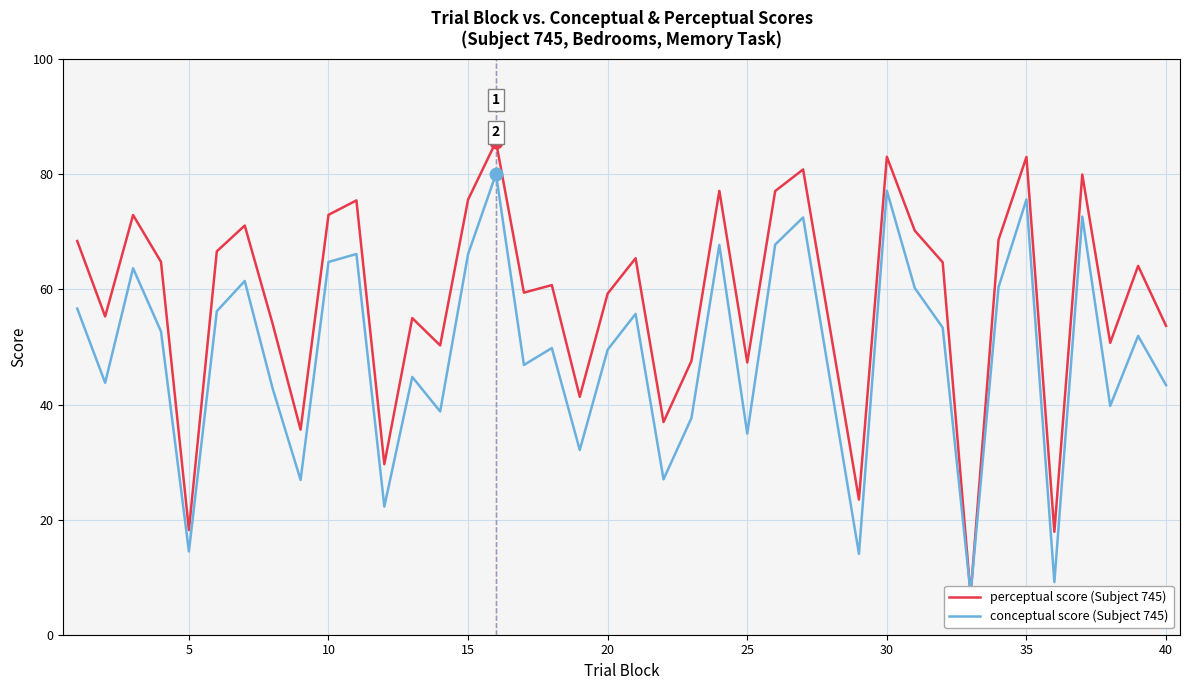

What is the total value across all series at 10?

136.6